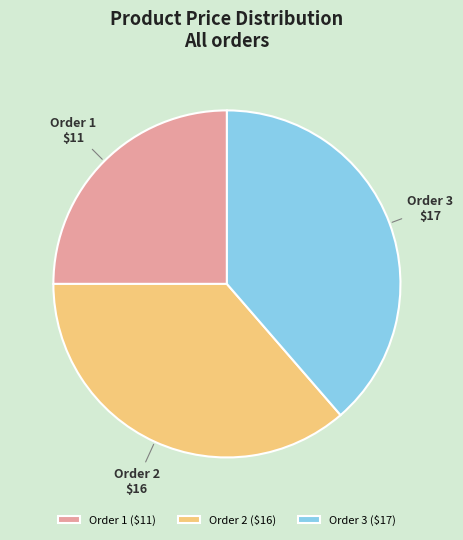

Count the number of slices in the pie.

3